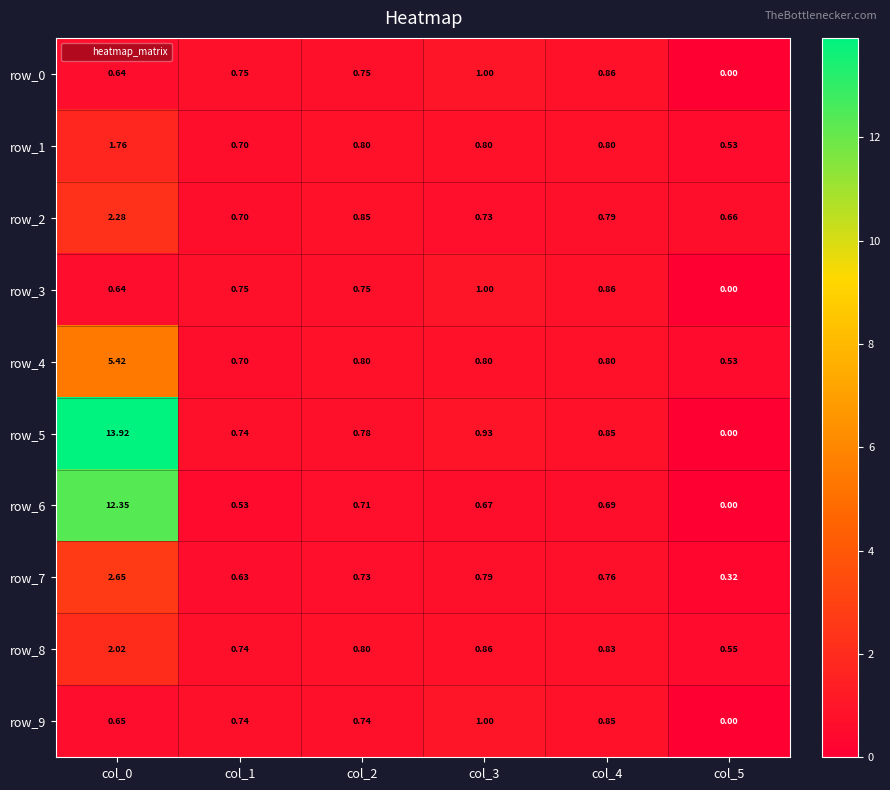

At which label is row_7 closest to 1?

col_3